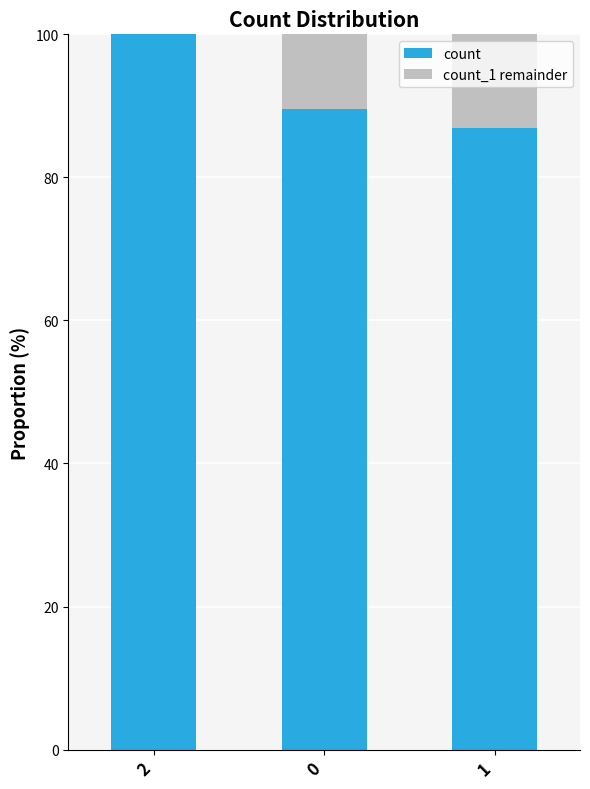

At which category does the chart reach its peak across all series?

2